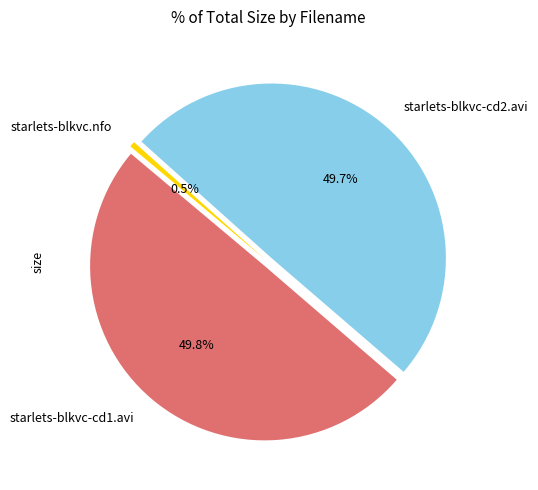

Does starlets-blkvc-cd1.avi account for over 50% of the chart?

No